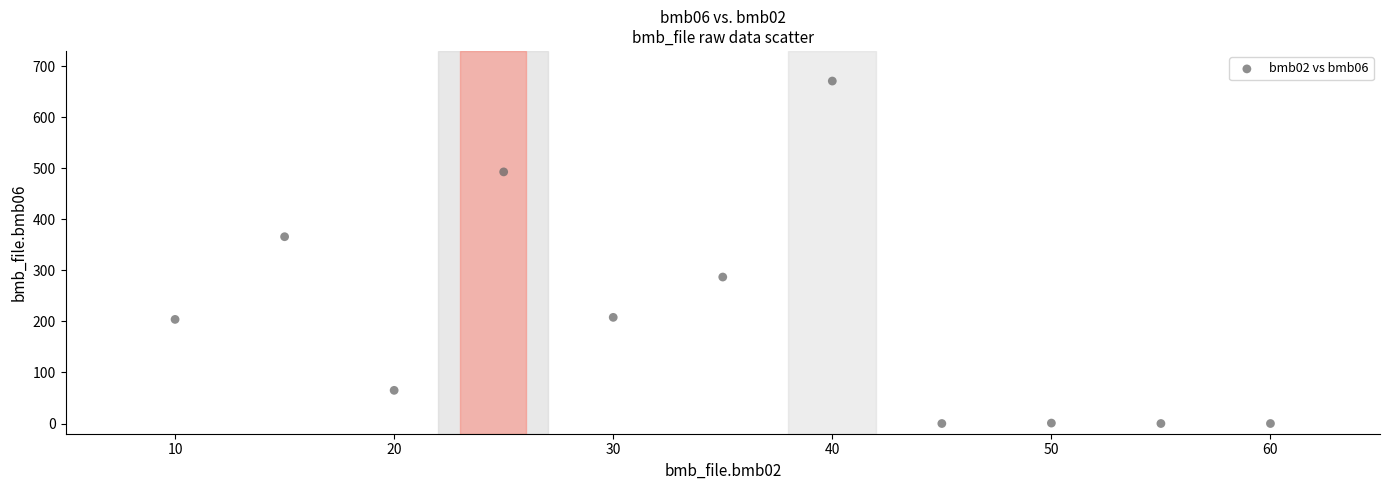

What Y value in the scatter plot is closest to 335?

366.0